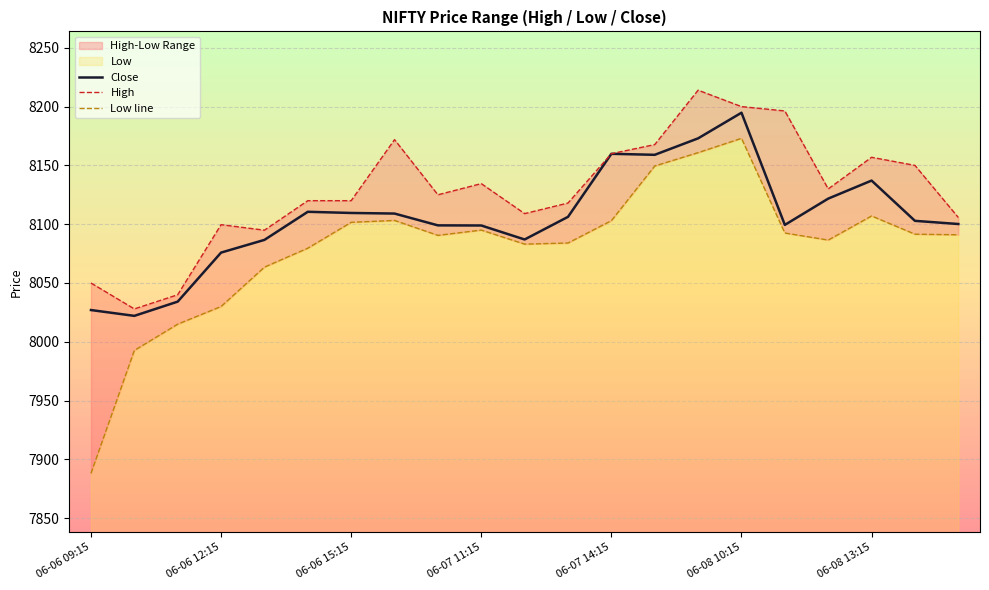

Reading right to left, transcribe all the data shown in this chart.

High: 8105.7	8150.0	8156.9	8130.0	8196.3	8200.0	8214.0	8167.7	8160.0	8118.0	8109.0	8134.5	8125.0	8171.9	8120.0	8120.0	8094.9	8099.6	8040.0	8028.0	8050.0
Low: 8091.0	8091.5	8107.0	8086.5	8092.5	8173.0	8160.9	8149.5	8103.0	8084.0	8083.0	8095.0	8090.5	8103.2	8101.6	8079.6	8063.5	8030.0	8015.0	7992.6	7888.1
Close: 8100.1	8102.9	8137.1	8121.8	8099.4	8194.8	8173.0	8159.0	8159.9	8106.2	8087.0	8098.9	8099.0	8109.0	8109.5	8110.5	8086.6	8075.9	8034.1	8022.0	8027.0